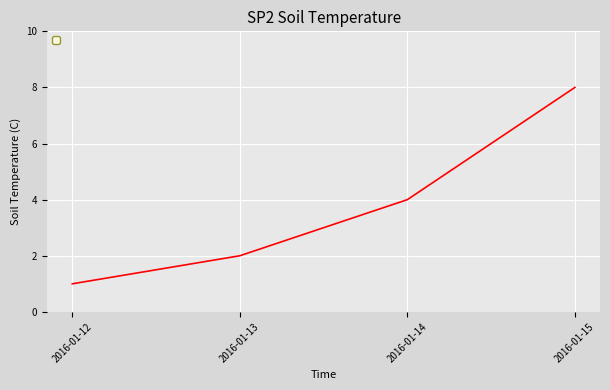

How many categories are shown in the chart?

4